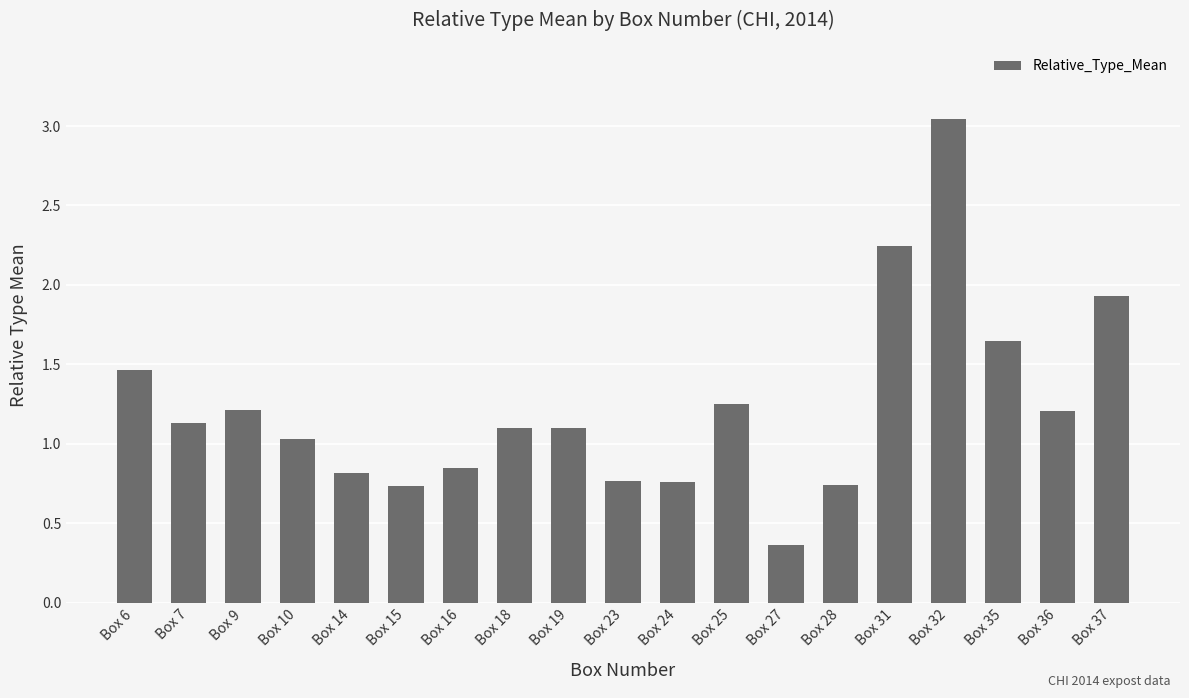

How many data points does each series have?

19